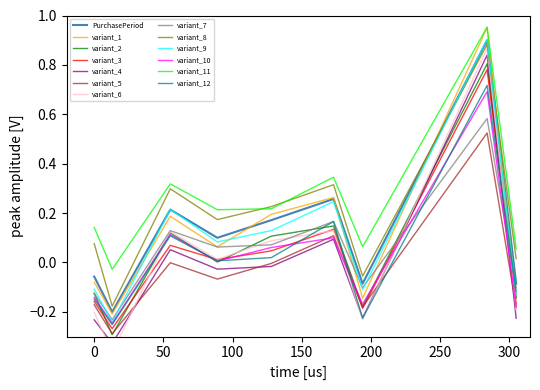

True or false: there are more than 2 points higher than both neighbors.

True